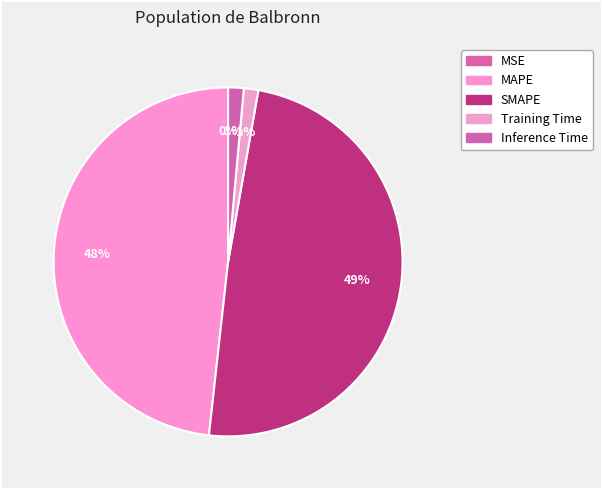

What is the ratio of the value at MAPE to the value at SMAPE?

1.0